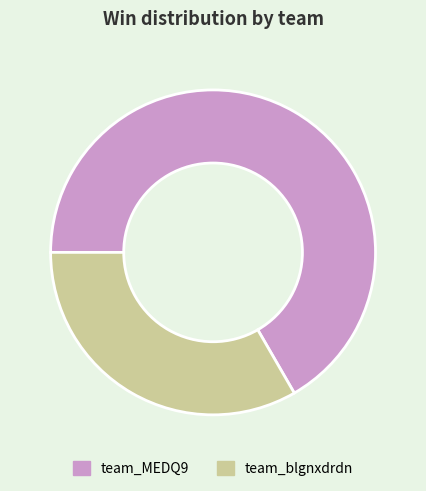

The team_MEDQ9 slice represents 77% of the pie. True or false?

False